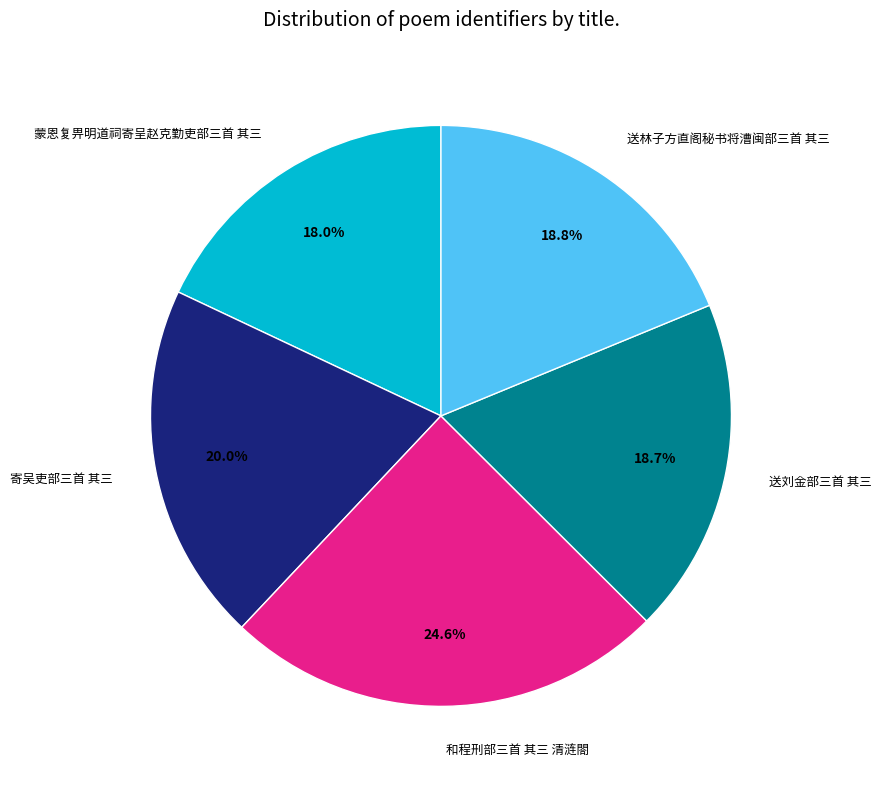

What is the ratio of the value at 送刘金部三首 其三 to the value at 送林子方直阁秘书将漕闽部三首 其三?

1.0